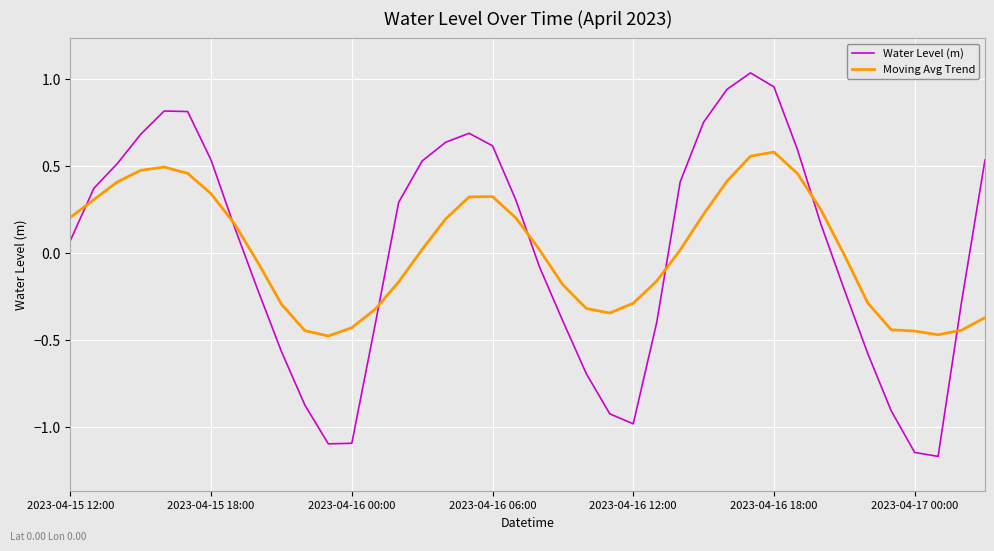

How many values in Water Level (m) are below zero?

18